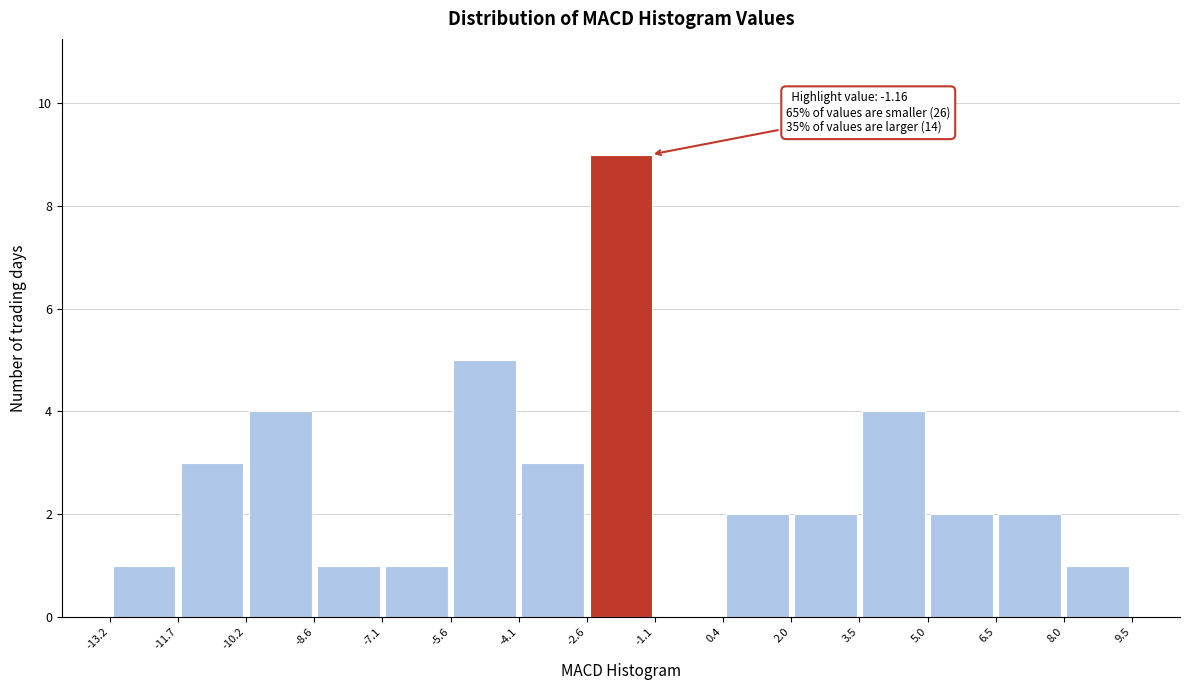

Which range on the x-axis has the tallest bar?

-2.6 to -1.1